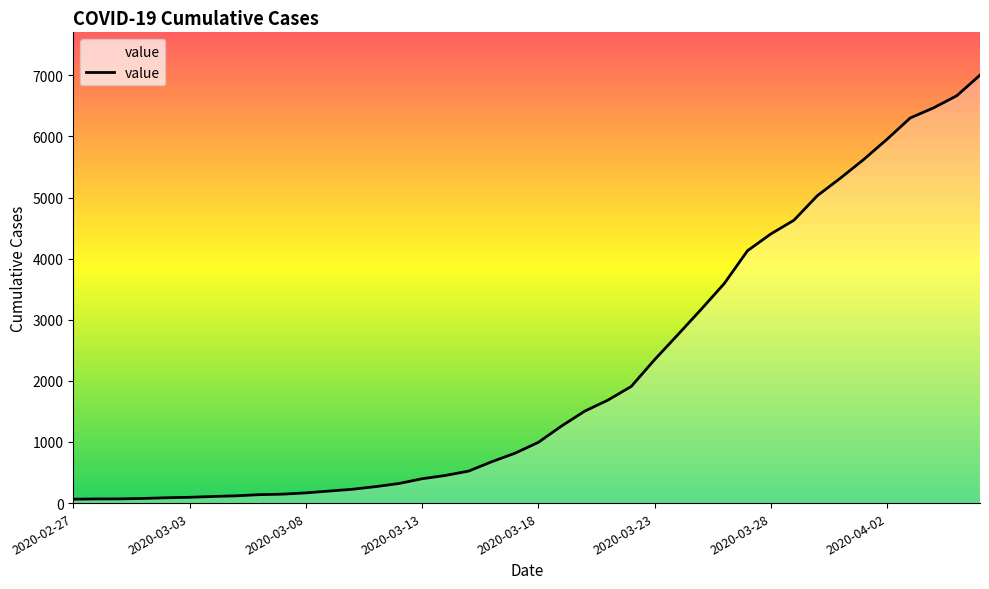

What is the greatest value displayed?

7004